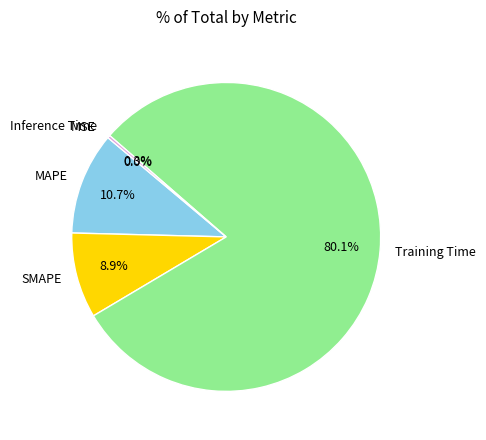

What portion of the pie excludes Inference Time?

99.7%